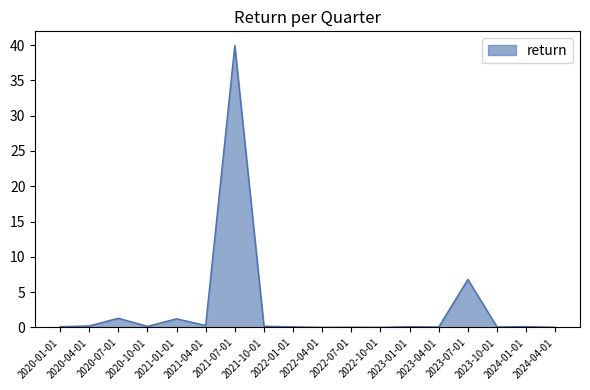

At which category does the data reach its first local peak?

2020-07-01